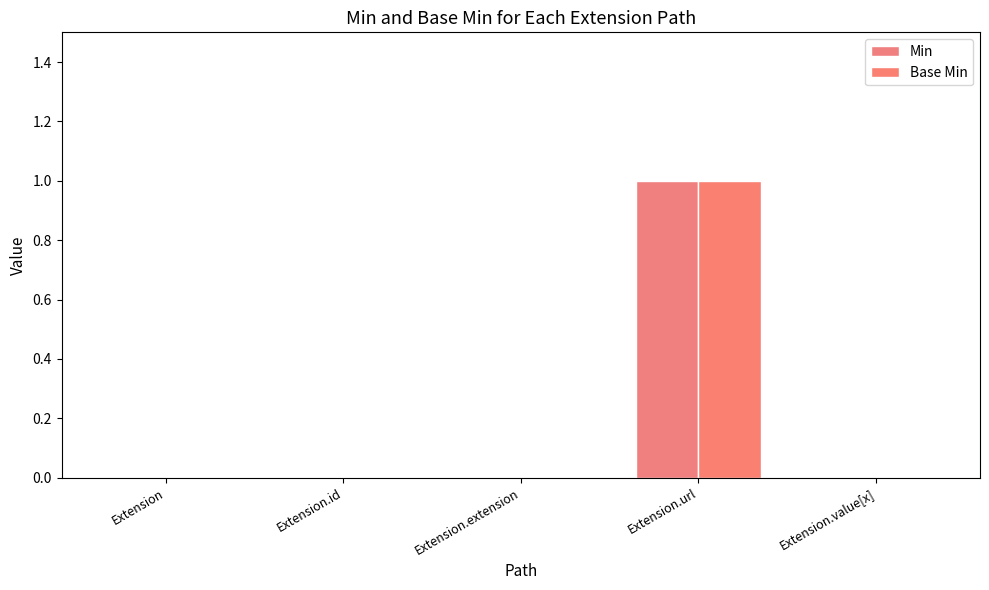

The value of Min at Extension.value[x] is -1. True or false?

False